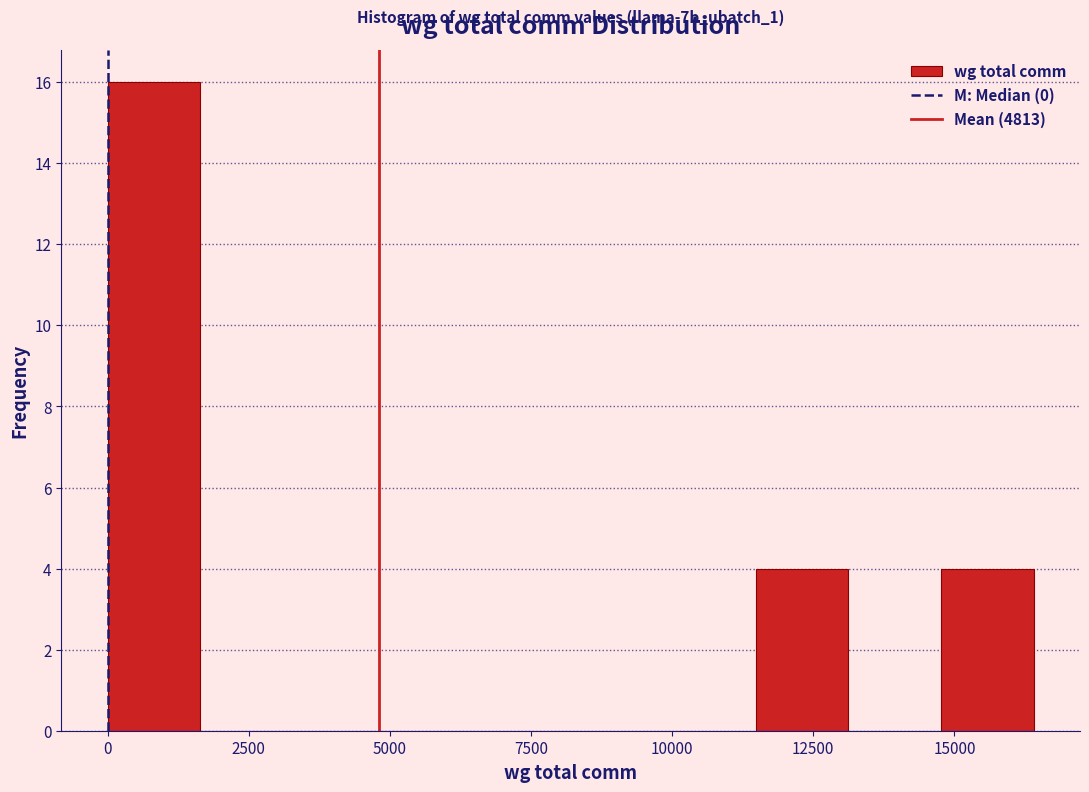

Around what value on the x-axis is the tallest bar? Give the approximate position of its centre, as read against the axis.

1000